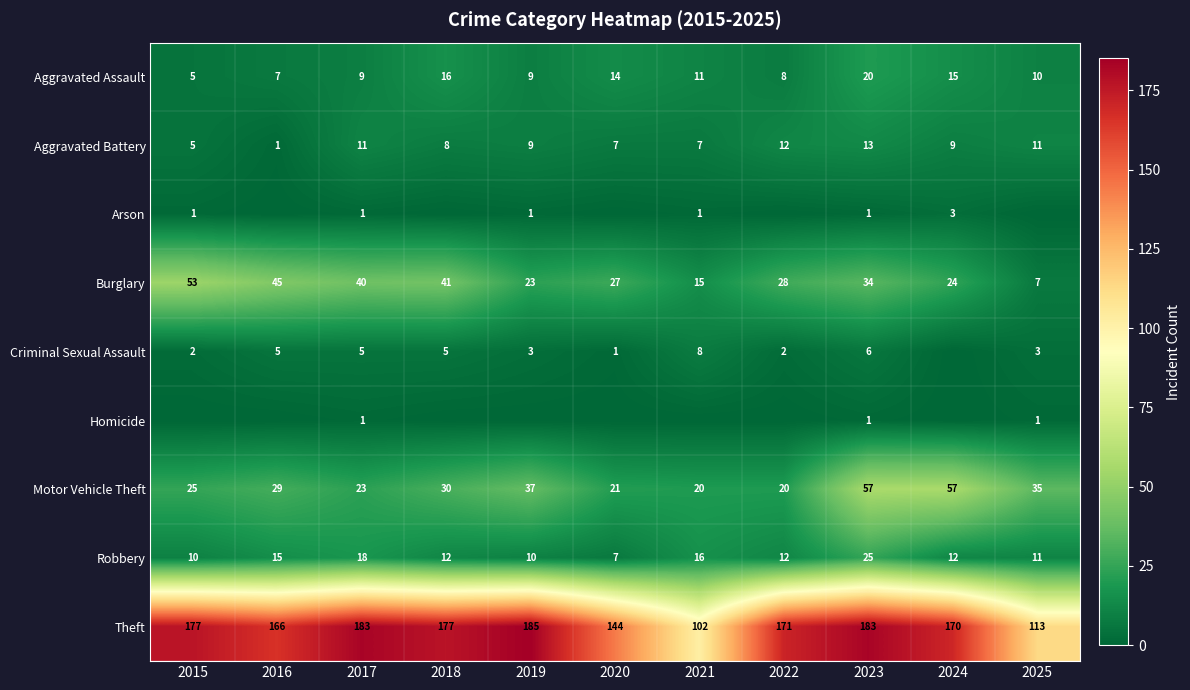

What is the difference between the Motor Vehicle Theft values at 2016 and 2018?

1